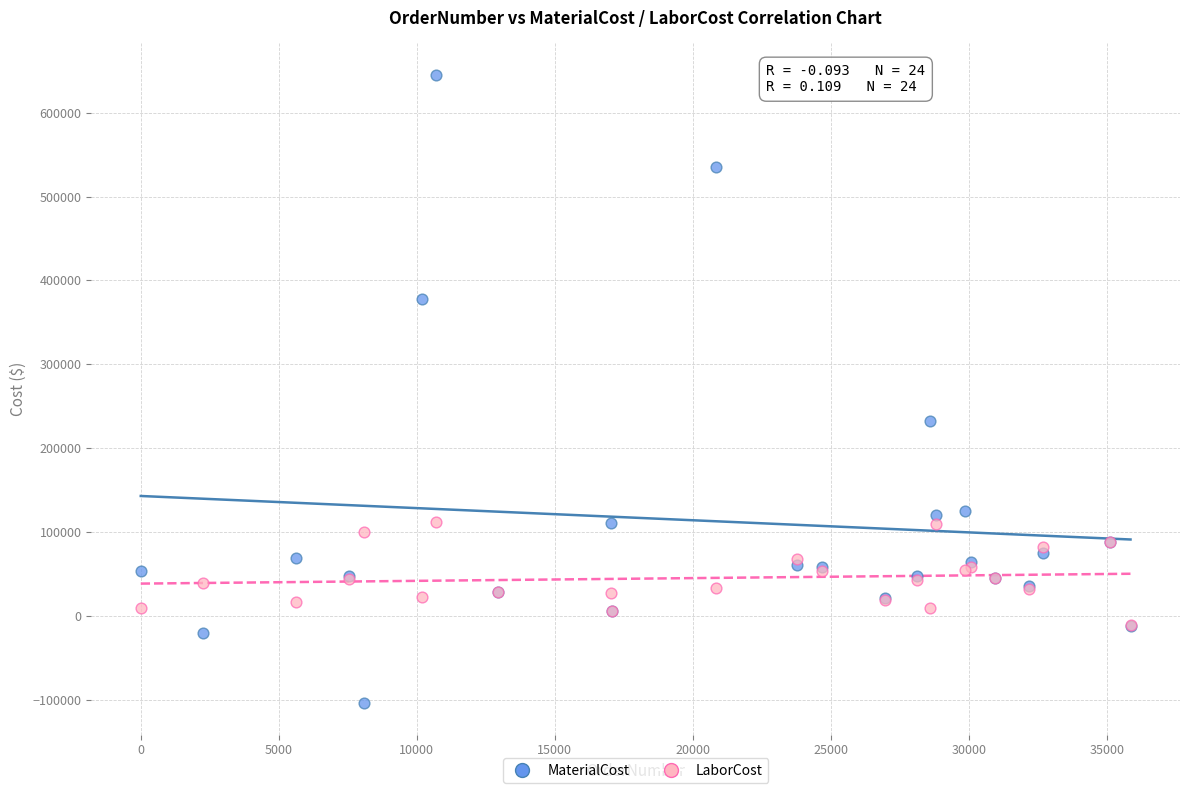

Which series reaches the maximum Y coordinate?

MaterialCost